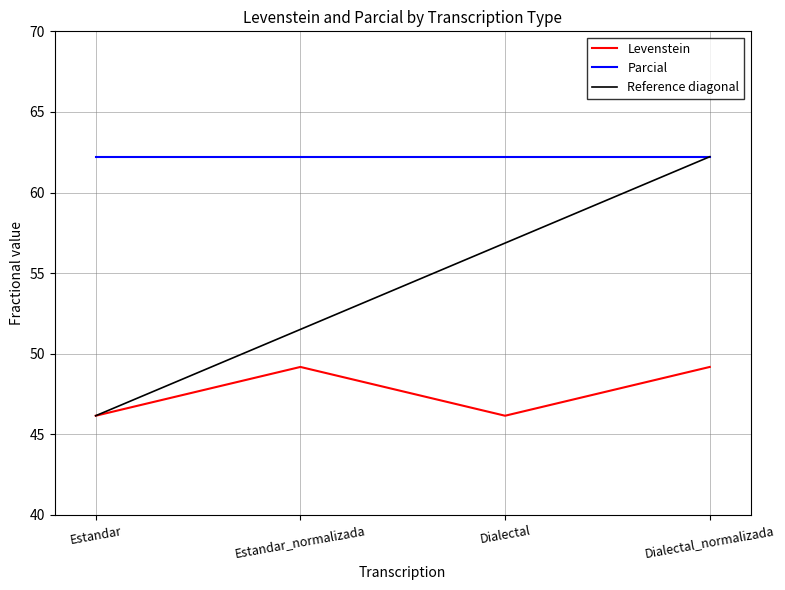

Does the chart display data point markers on the line(s)?

No